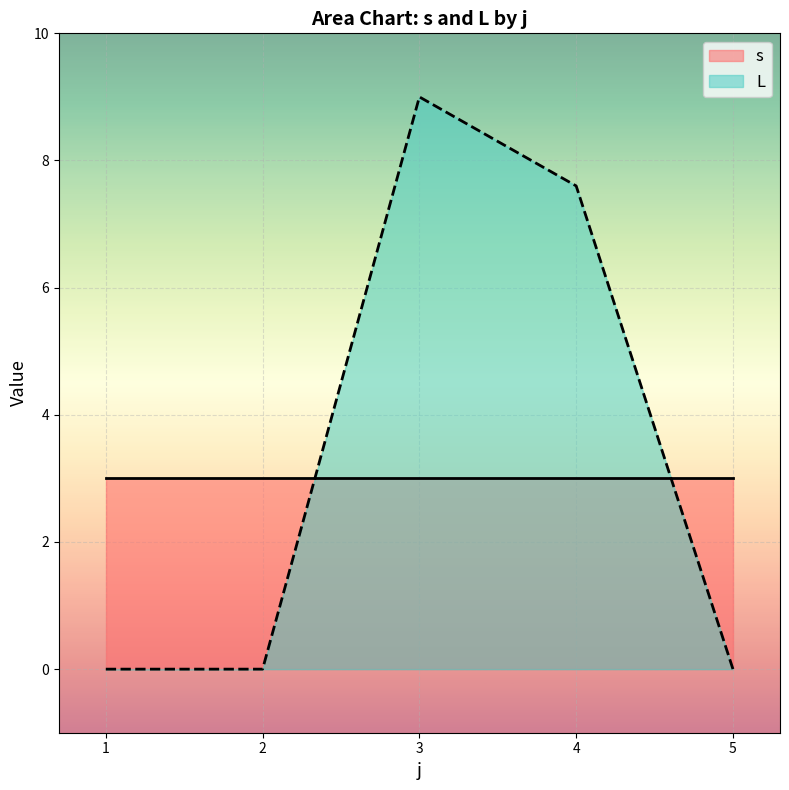

Which series has the largest total across all categories?

L